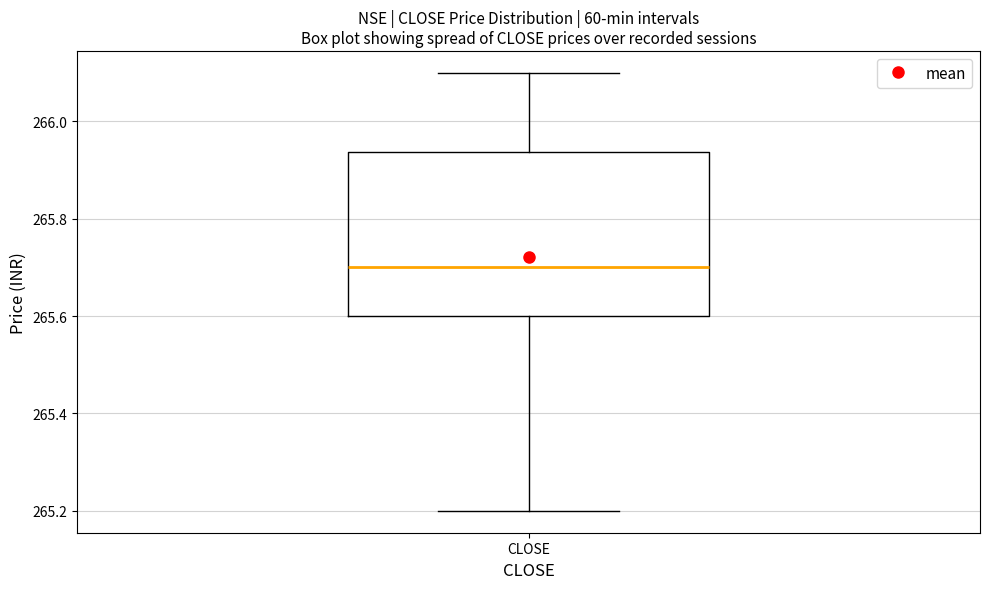

Transcribe this box plot: give where the median line is, the range the box spans, and where the two whiskers end, as read against the y-axis. The values are not printed on the chart, so give them approximately, as read against the axis.

median 265.70, box 265.60 to 265.94, whiskers 265.20 to 266.10